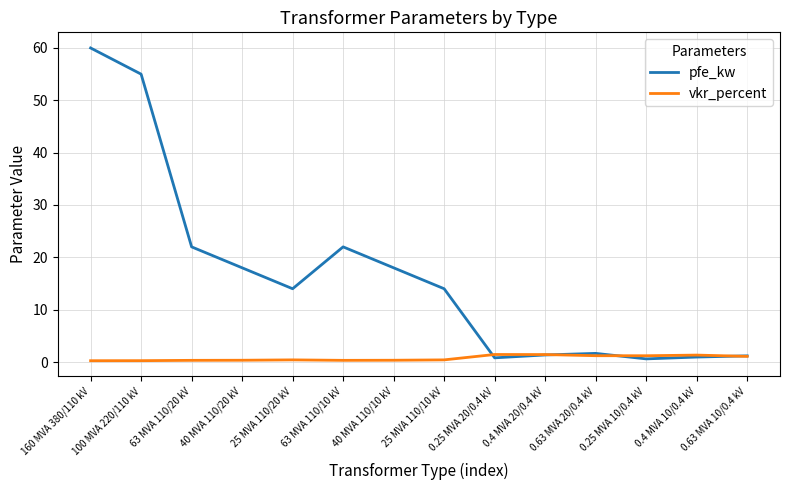

What is the total value across all series at 63 MVA 110/20 kV?

22.3